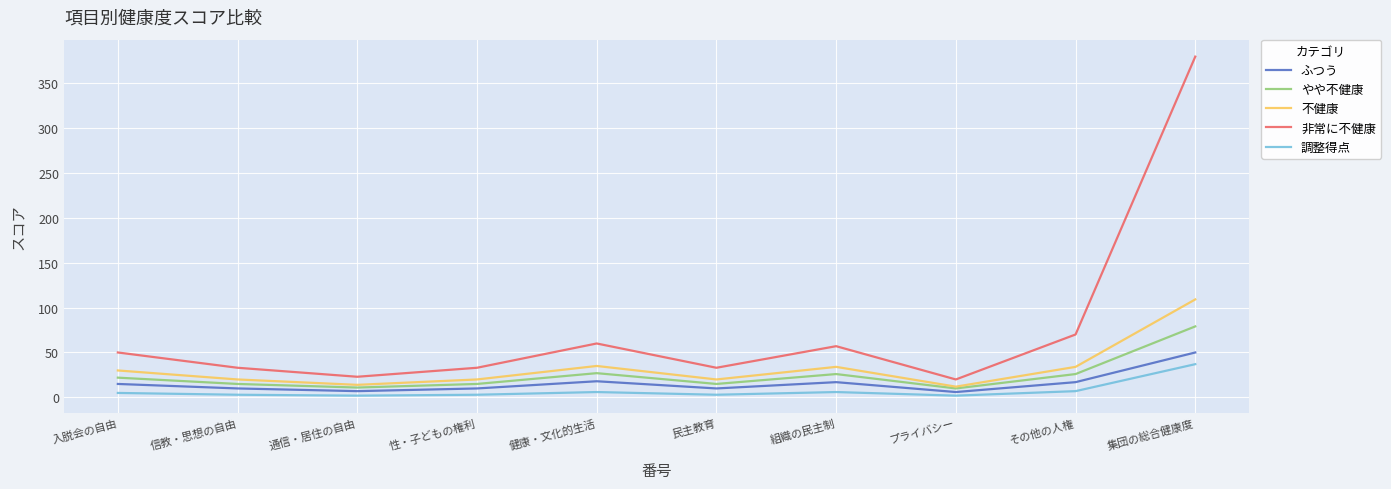

Is it true that 不健康 equals 34 at その他の人権?

True